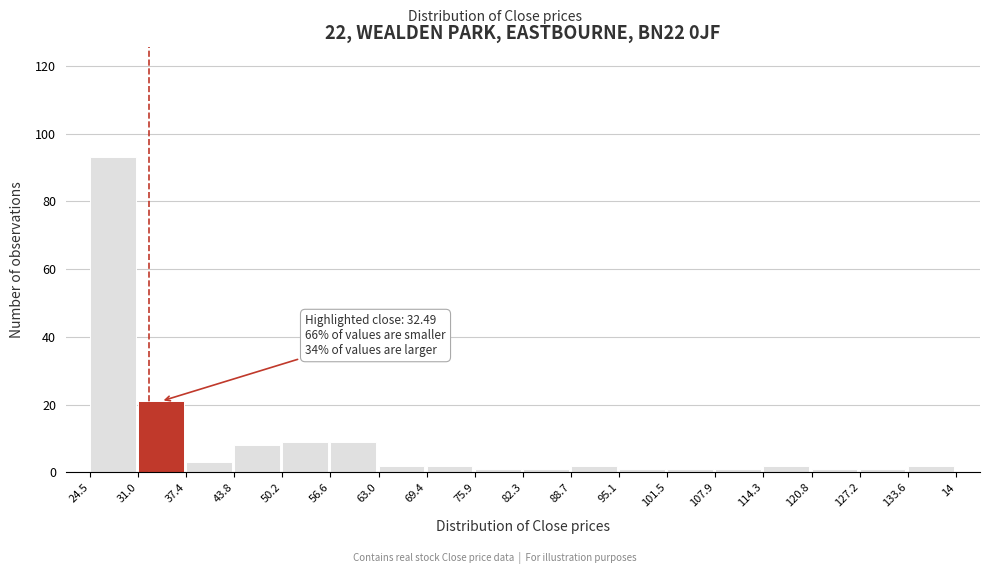

Reading left to right, list all the values displayed in this chart.

24.5=93	31.0=21	37.4=3	43.8=8	50.2=9	56.6=9	63.0=2	69.4=2	75.9=1	82.3=1	88.7=2	95.1=1	101.5=1	107.9=1	114.3=2	120.8=1	127.2=1	133.6=2